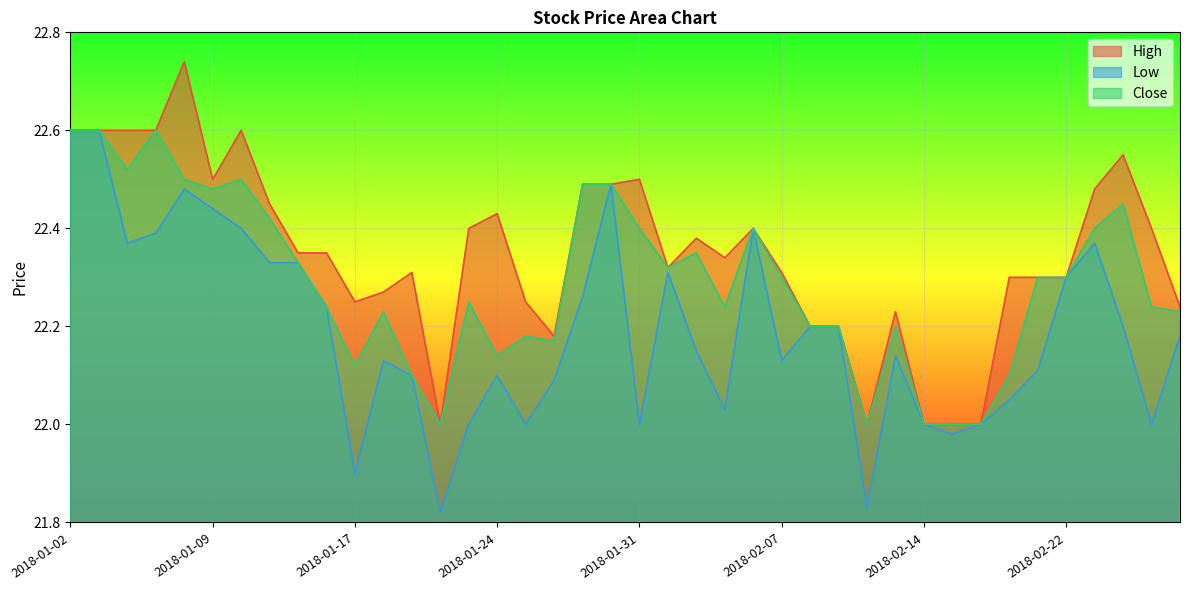

Where is Close nearest to the value 22?

2018-01-22